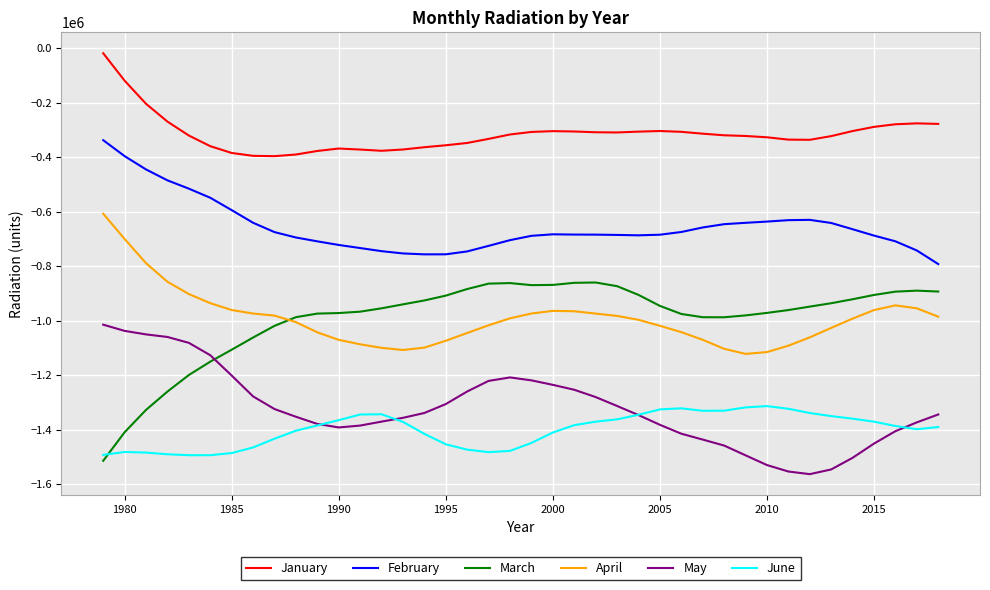

What is the sum of all May values?

-52831921.9